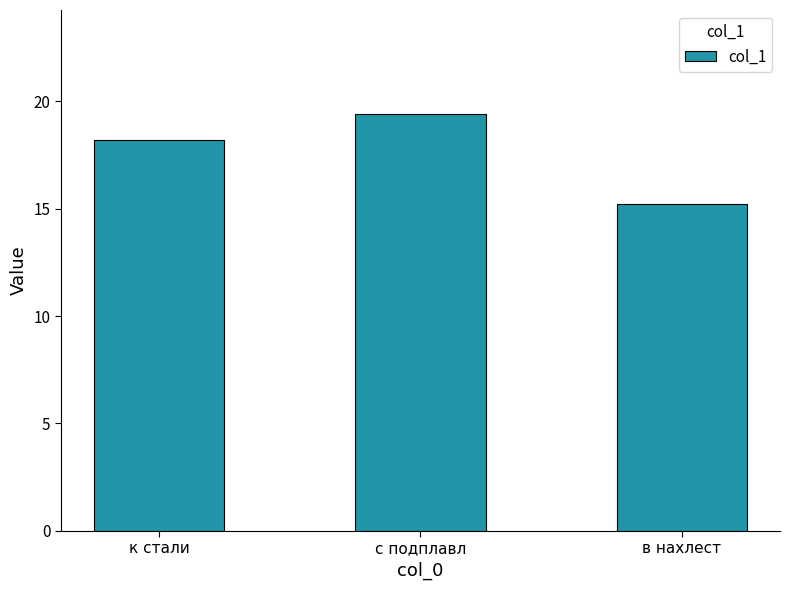

Reading left to right, what are all the values shown in this chart?

18.2	19.4	15.2